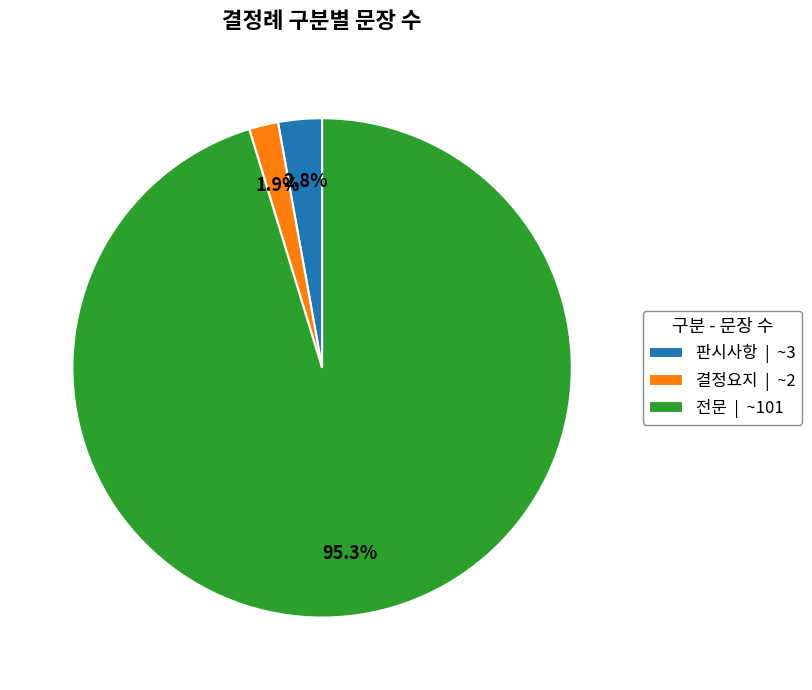

What is the smallest slice in the pie chart?

결정요지